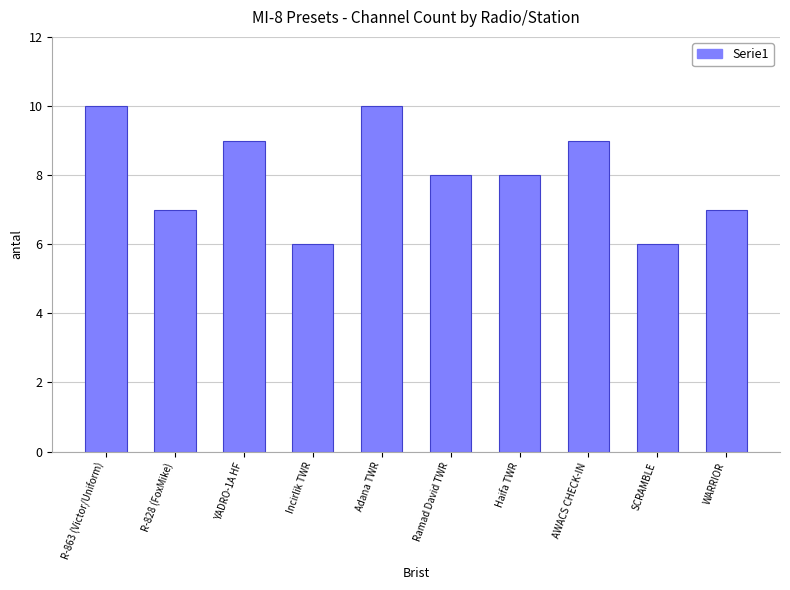

What is the average value?

8